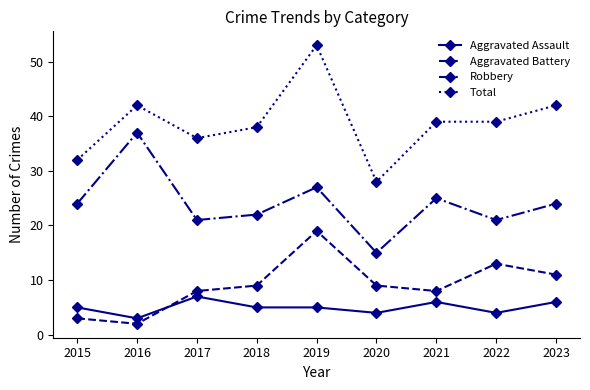

Reading left to right, what are all the values shown in this chart?

Aggravated Assault: 2015=5	2016=3	2017=7	2018=5	2019=5	2020=4	2021=6	2022=4	2023=6
Aggravated Battery: 2015=3	2016=2	2017=8	2018=9	2019=19	2020=9	2021=8	2022=13	2023=11
Robbery: 2015=24	2016=37	2017=21	2018=22	2019=27	2020=15	2021=25	2022=21	2023=24
Total: 2015=32	2016=42	2017=36	2018=38	2019=53	2020=28	2021=39	2022=39	2023=42